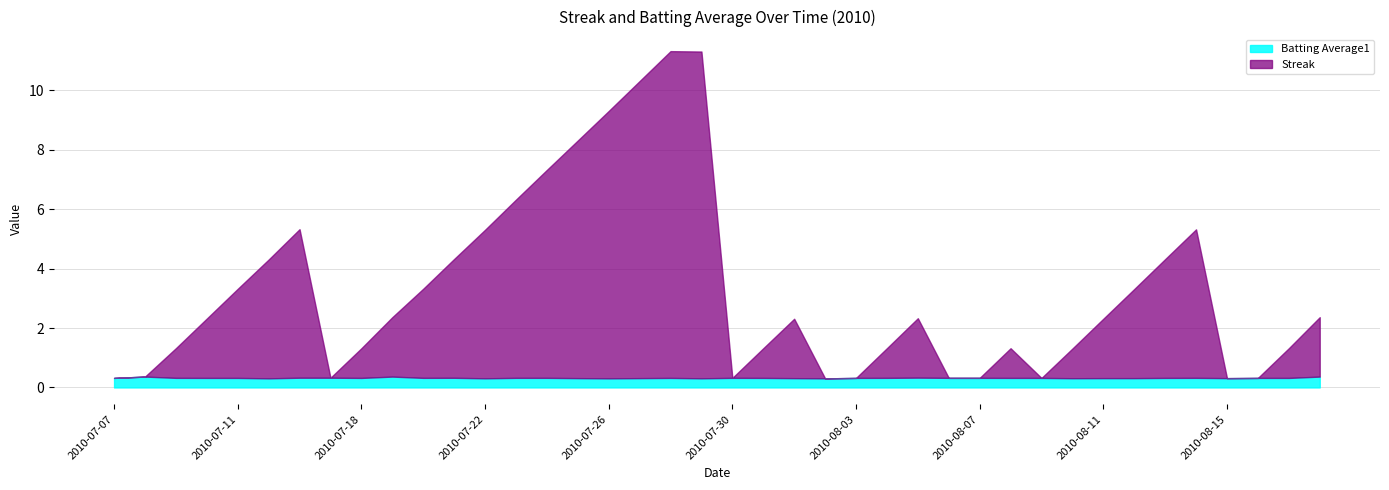

How many lines are shown in the chart?

2